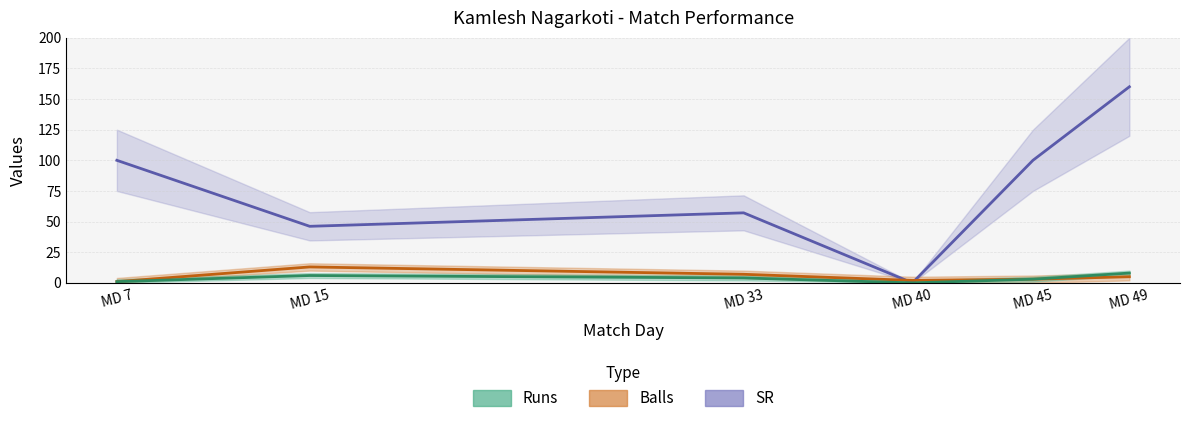

Where is the first local minimum for SR?

MD 15